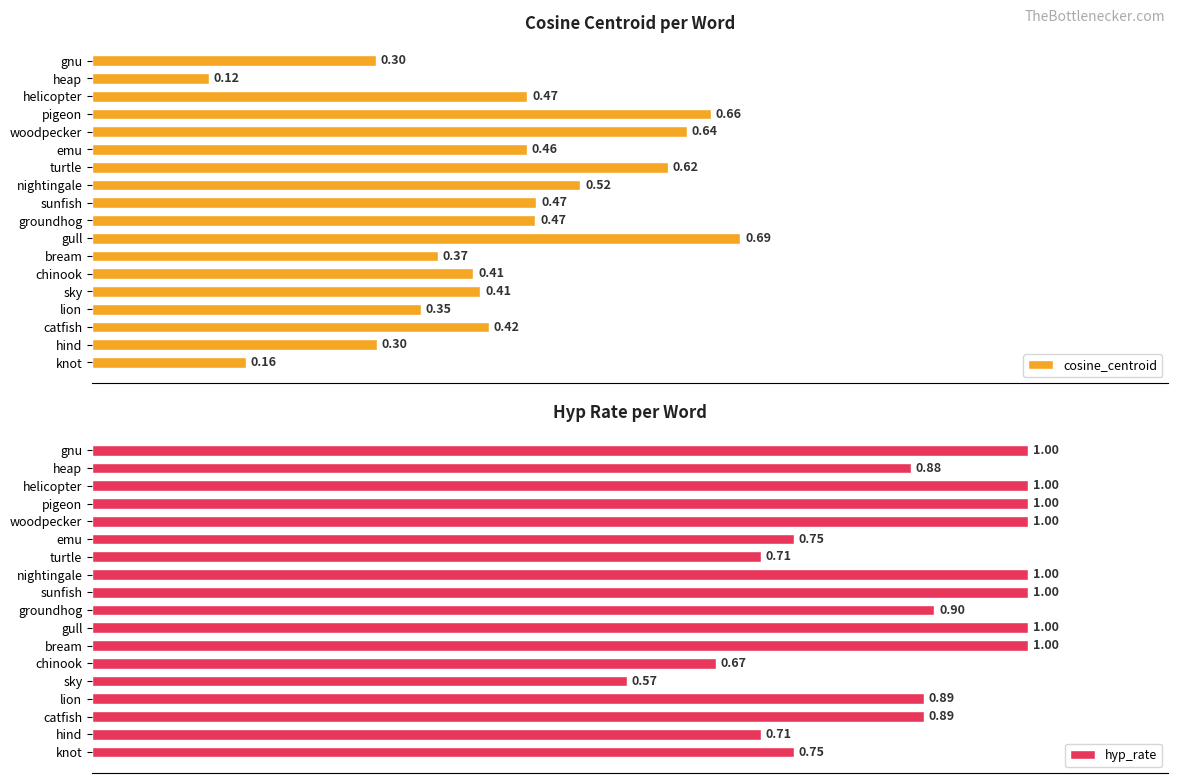

Which series changed the most between turtle and groundhog?

hyp_rate